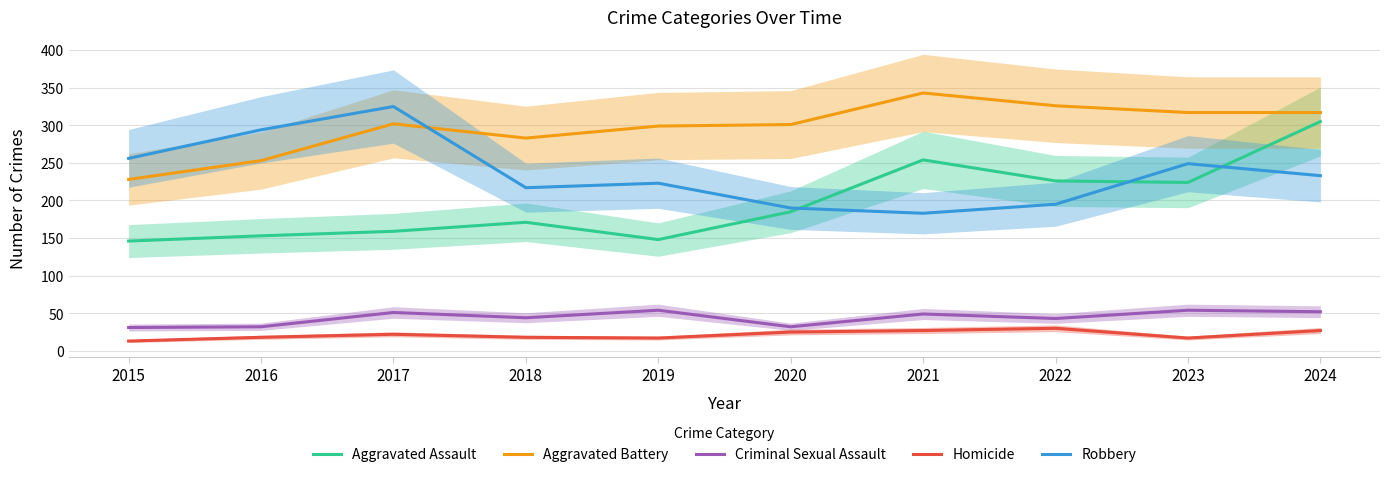

Reading right to left, what are all the values shown in this chart?

Aggravated Assault: 305	224	226	254	185	148	171	159	153	146
Aggravated Battery: 317	317	326	343	301	299	283	302	253	228
Criminal Sexual Assault: 52	54	43	49	32	54	44	51	32	31
Homicide: 27	17	30	27	25	17	18	22	18	13
Robbery: 233	249	195	183	190	223	217	325	294	256